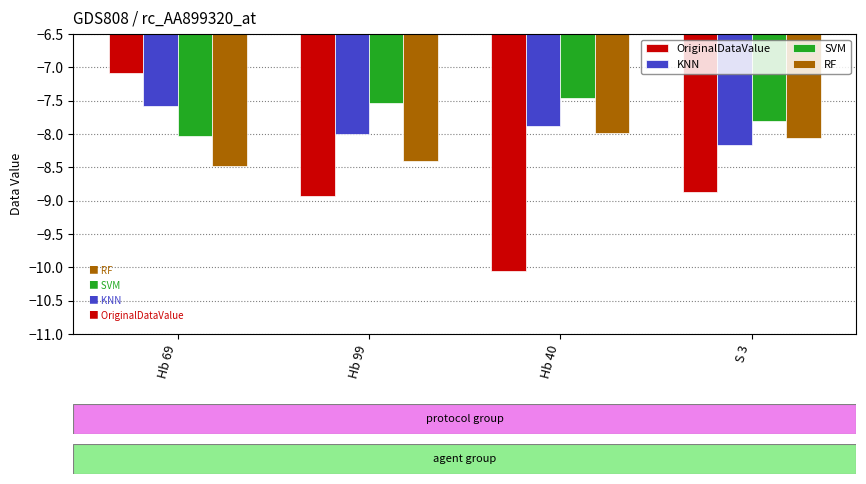

At which label is KNN closest to -7?

Hb 69